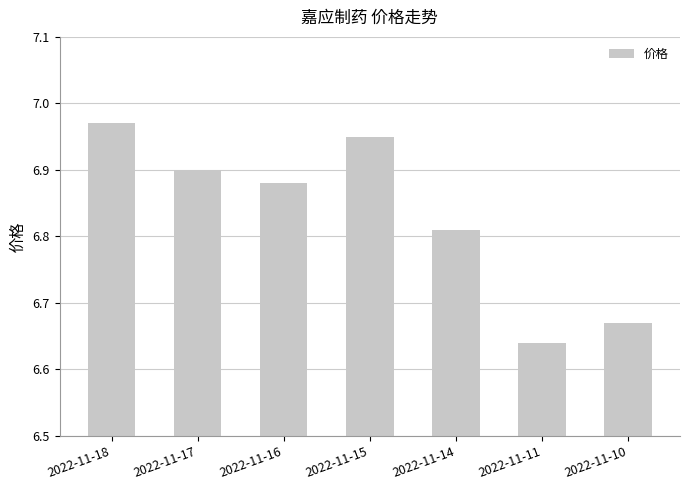

How many bars are there in total?

7